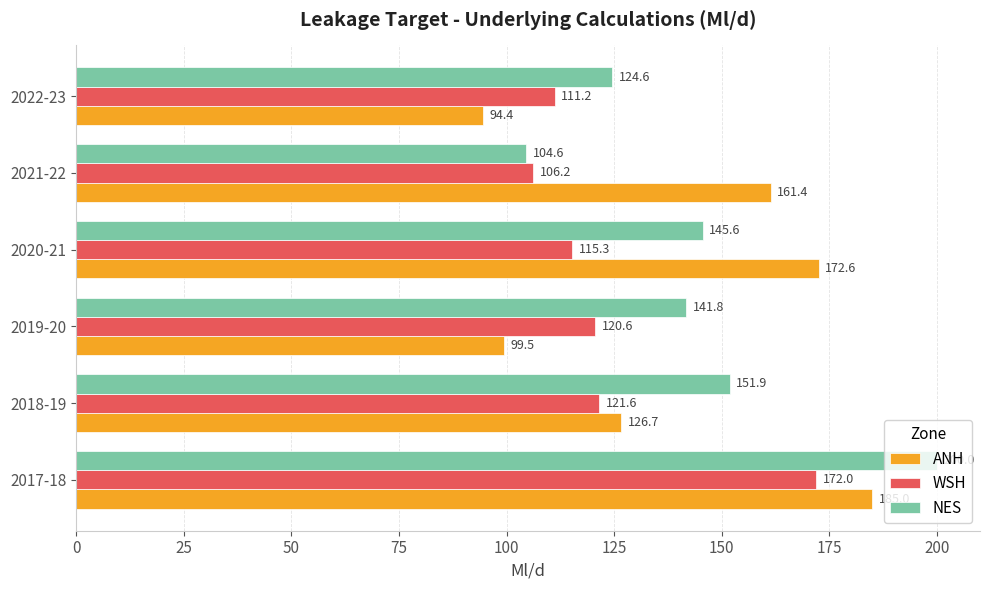

Which series has the largest range (max minus min)?

NES